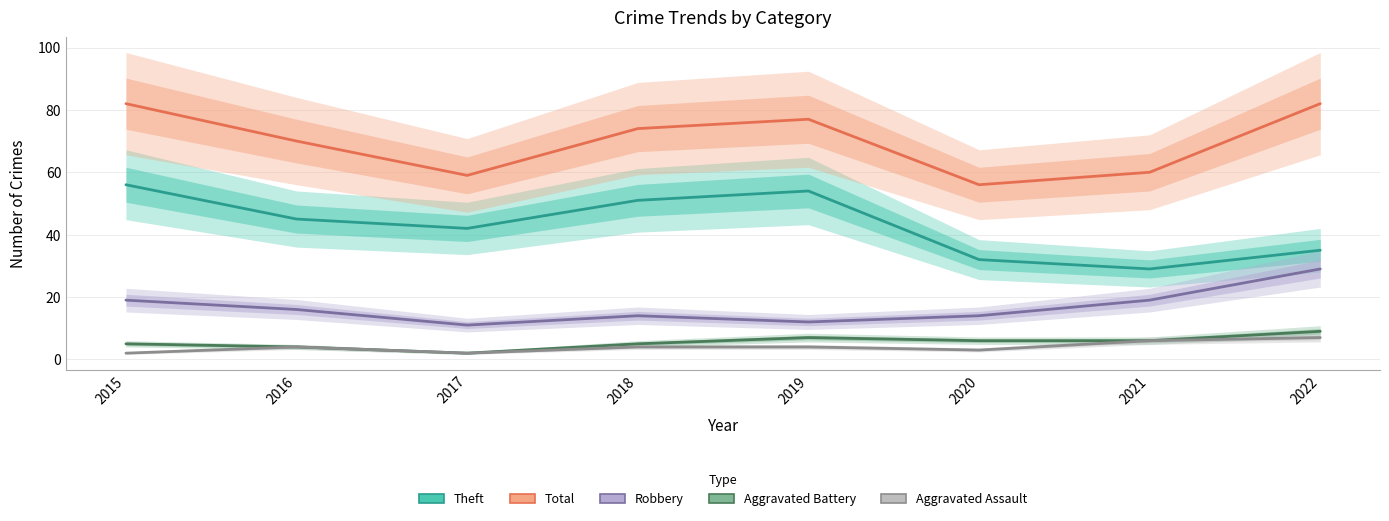

Which series has the largest range (max minus min)?

Theft